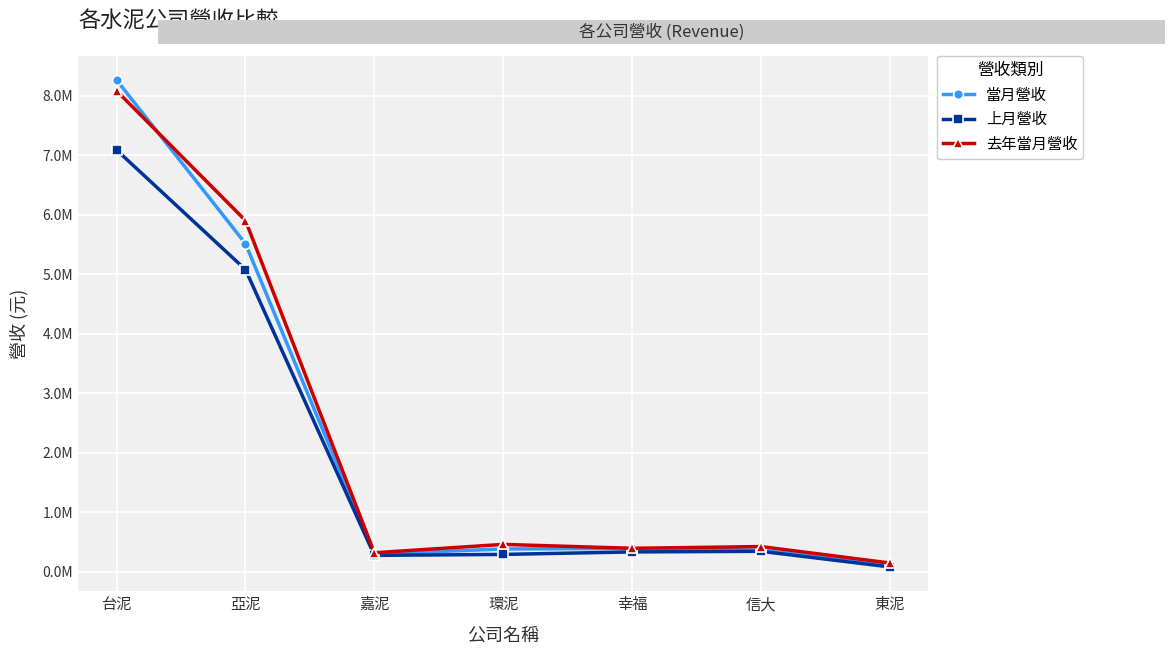

True or false: 當月營收 has a value of 364969 at 信大.

True